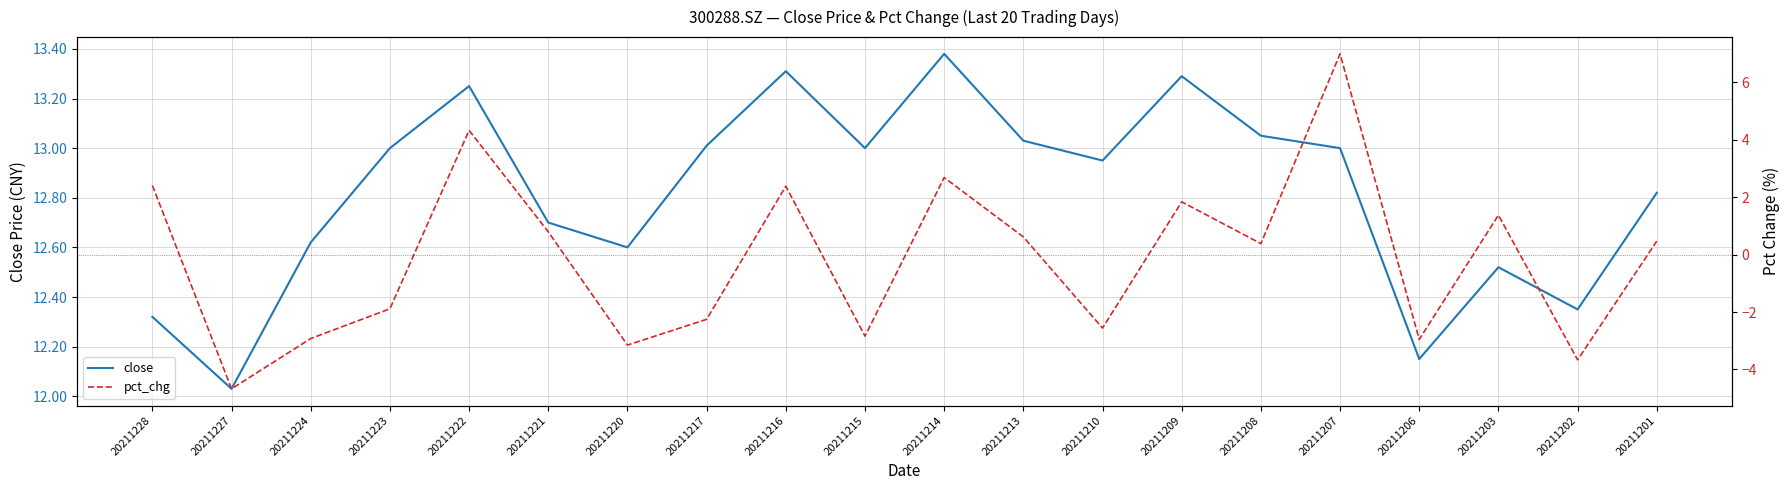

Which label corresponds to the smallest value in the chart?

20211227